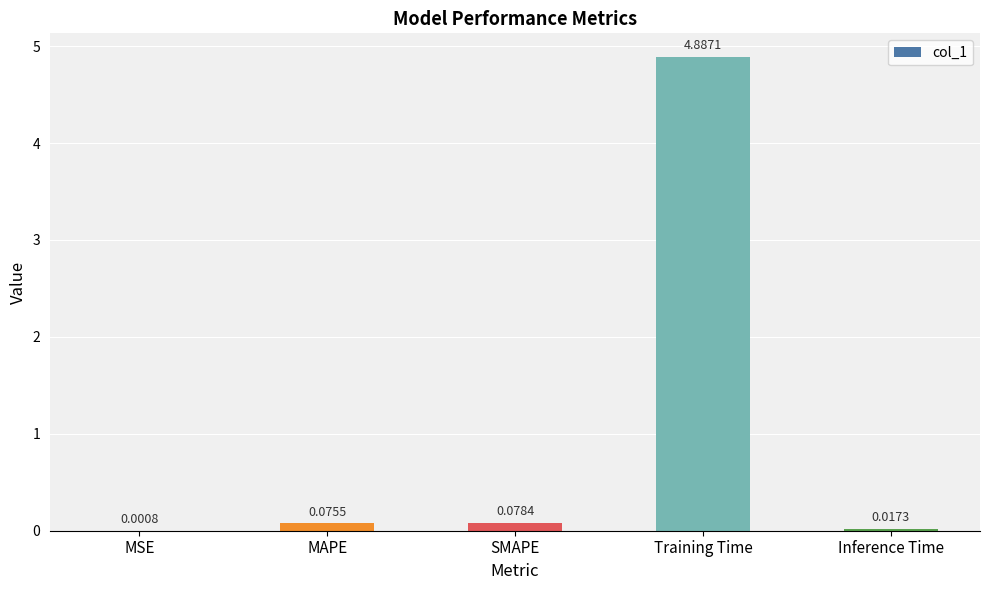

Are the bars grouped side by side (vs. stacked)?

No